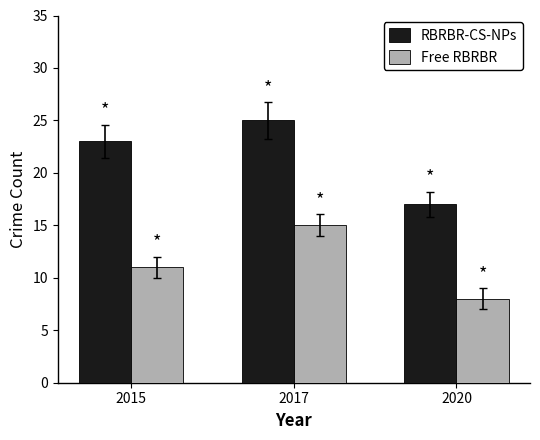

What is the total value across all series at 2020?

25